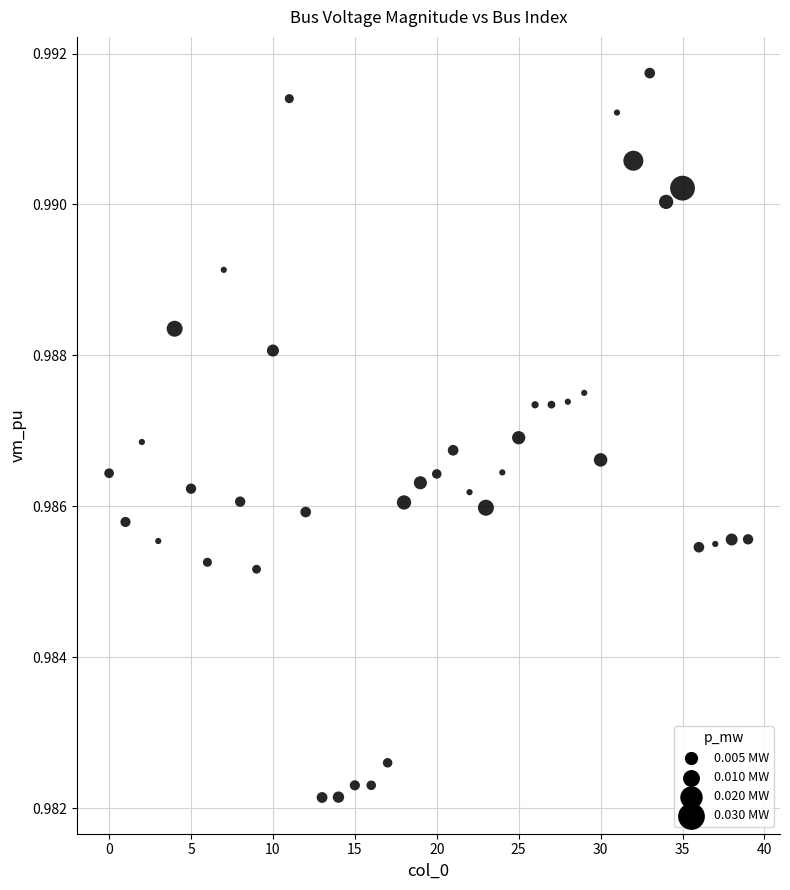

How many points are shown in the scatter plot?

40